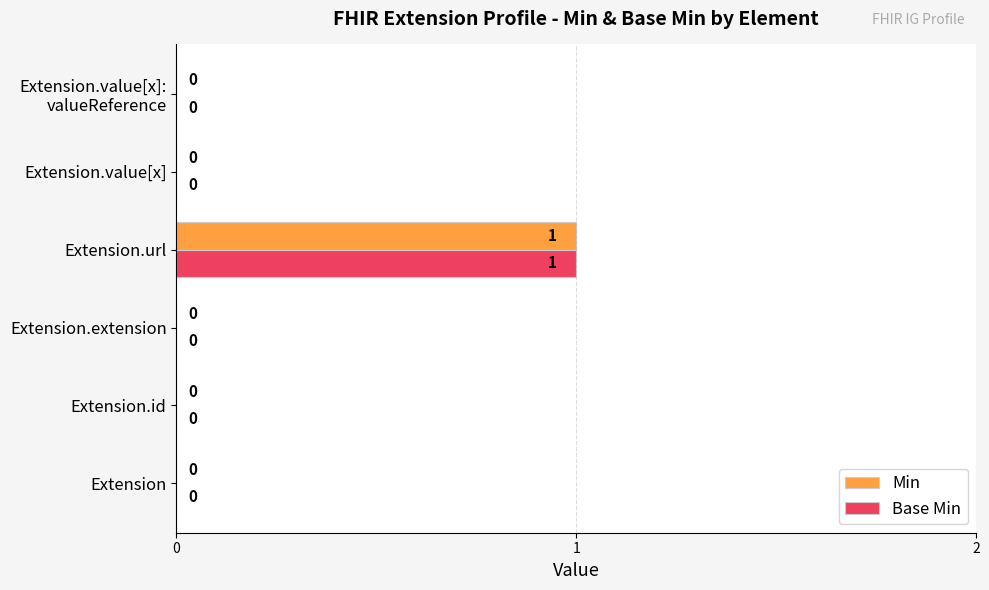

The value of Min at Extension.value[x] is 1. True or false?

False